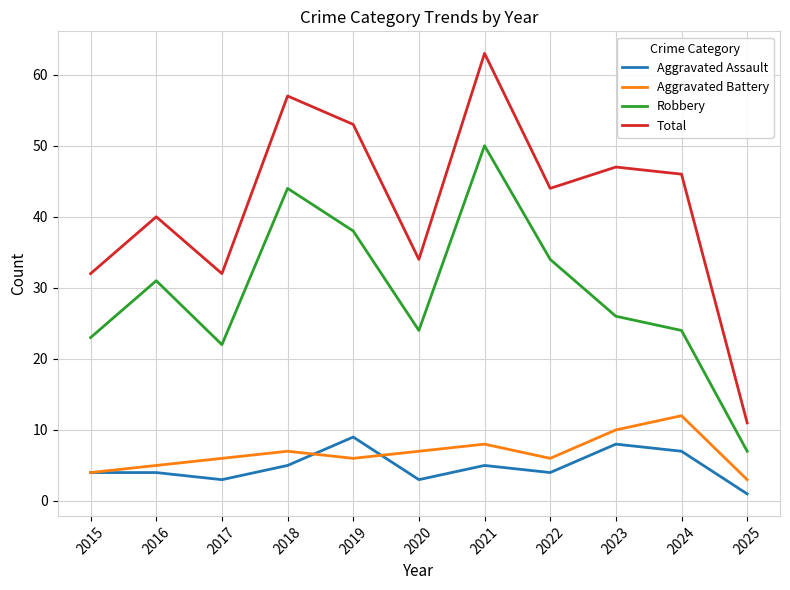

At which label does Robbery reach its peak?

2021